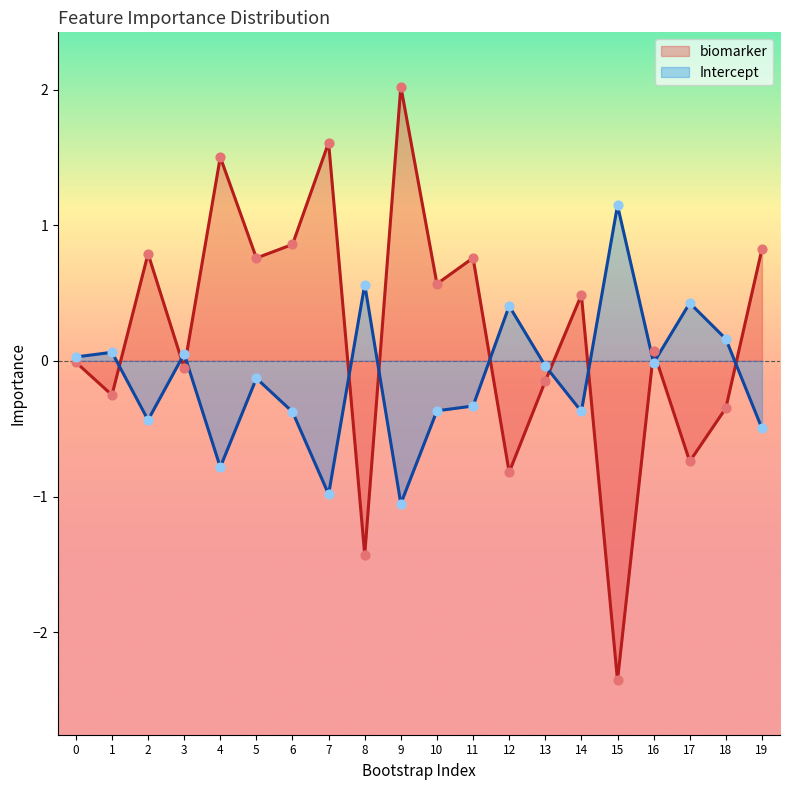

Is the value of biomarker at 16 greater than the value of Intercept at 16?

Yes